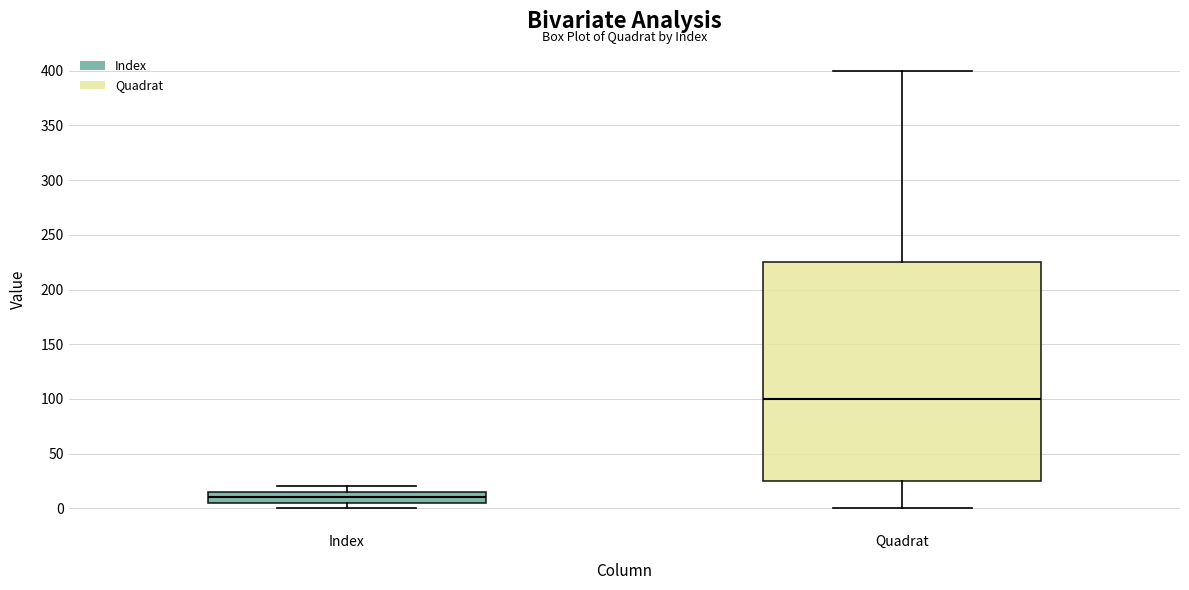

Comparing the boxes themselves (not the whiskers), which one is the tallest?

Quadrat